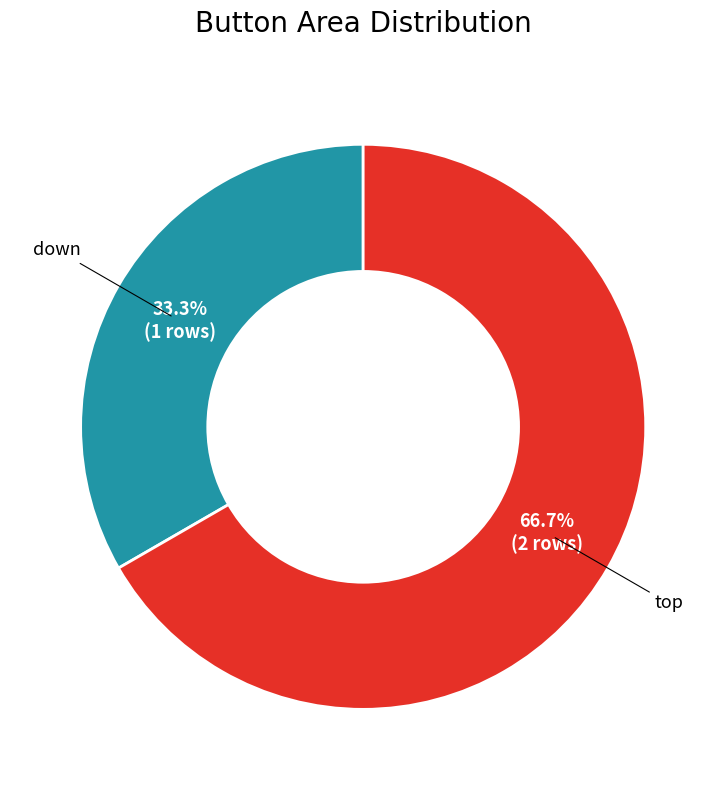

Is it true that down is 33% of the pie?

True